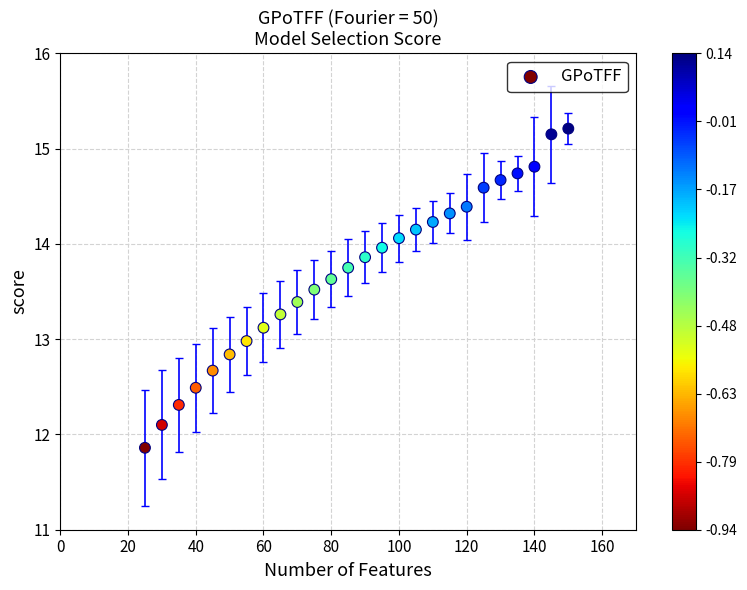

What is the range of X values (max minus min)?

125.0